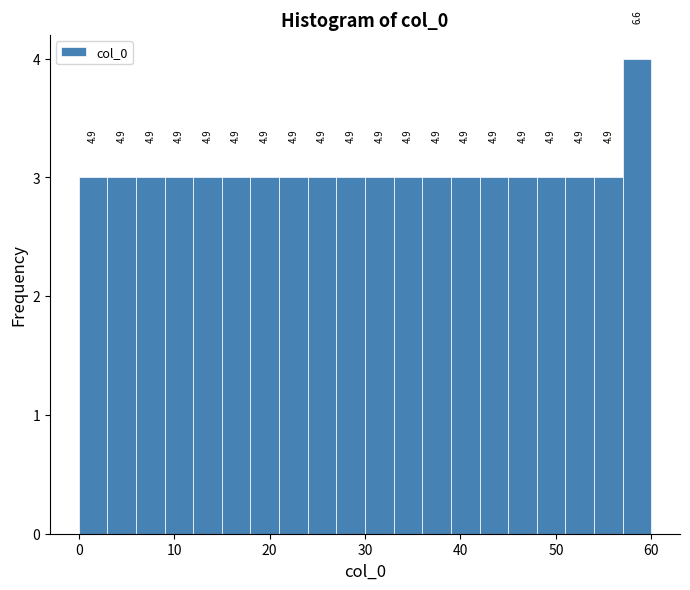

Around what value on the x-axis is the tallest bar? Give the approximate position of its centre, as read against the axis.

59